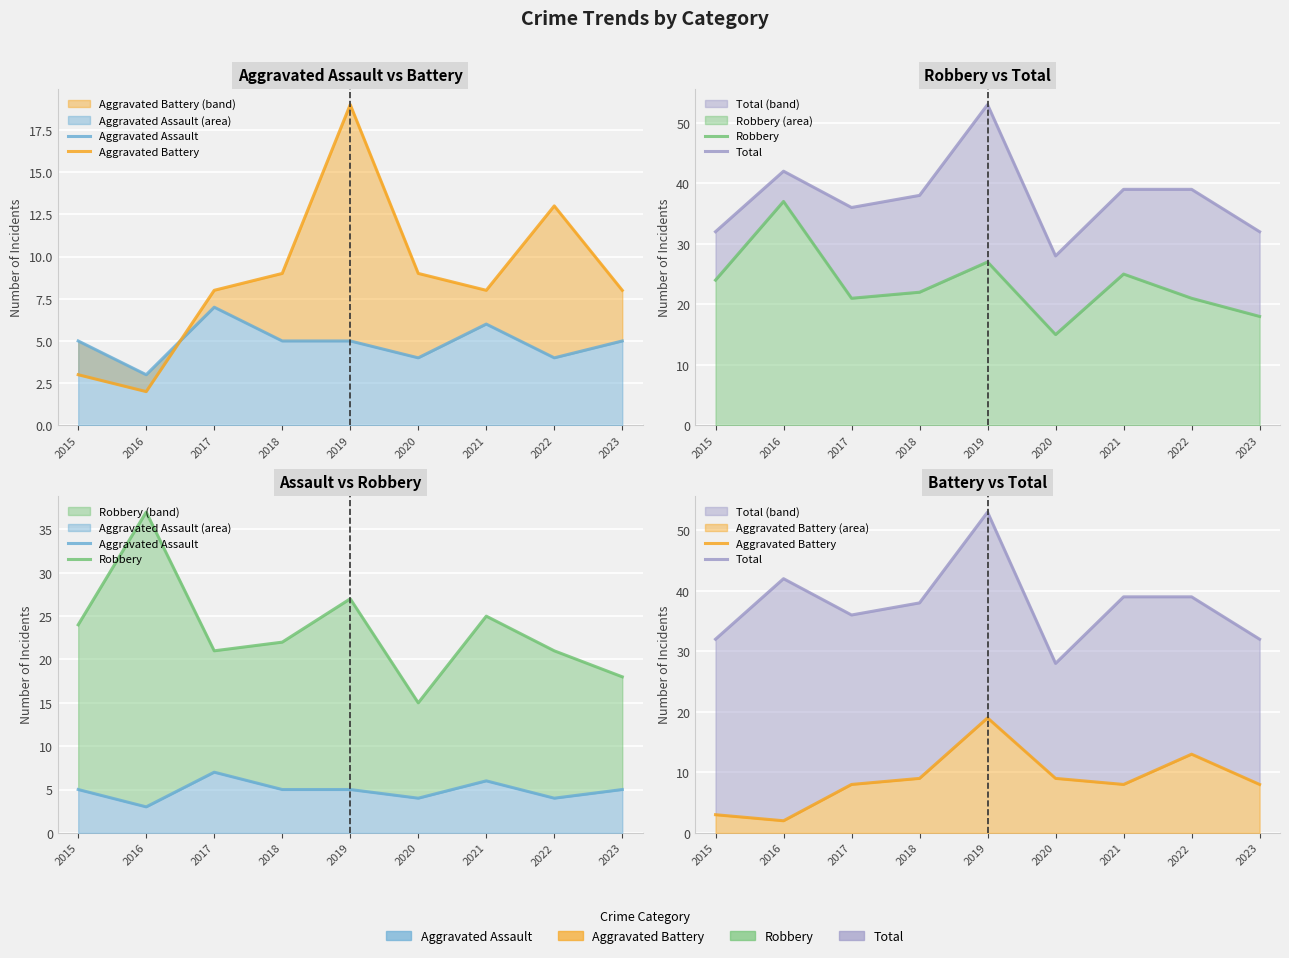

How many Aggravated Assault values are between 4 and 5?

6